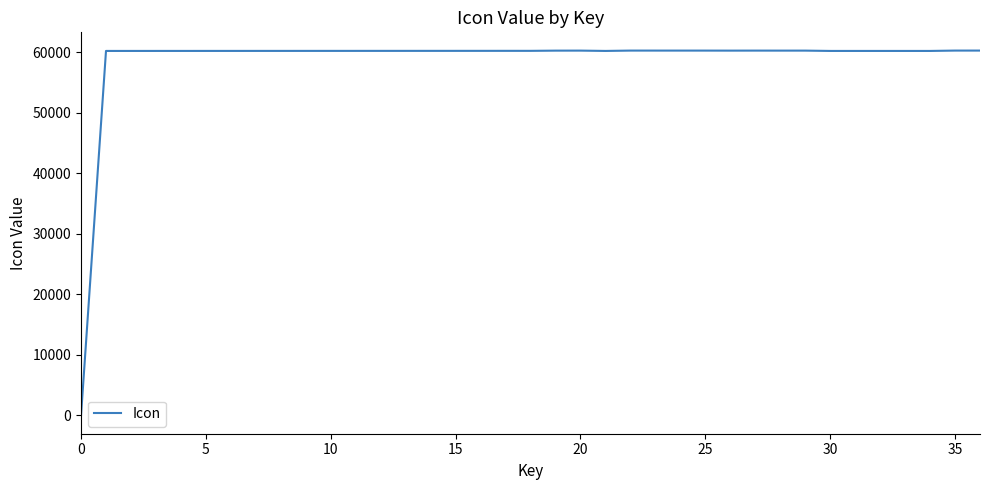

What is the average value?

58596